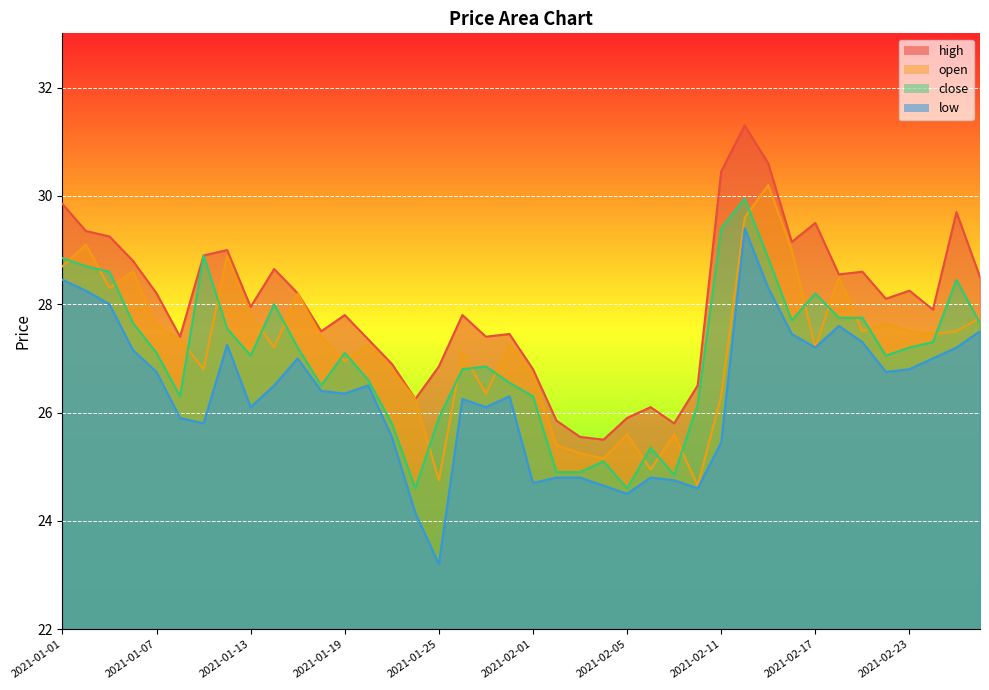

What is the sum of all high values?

1119.5